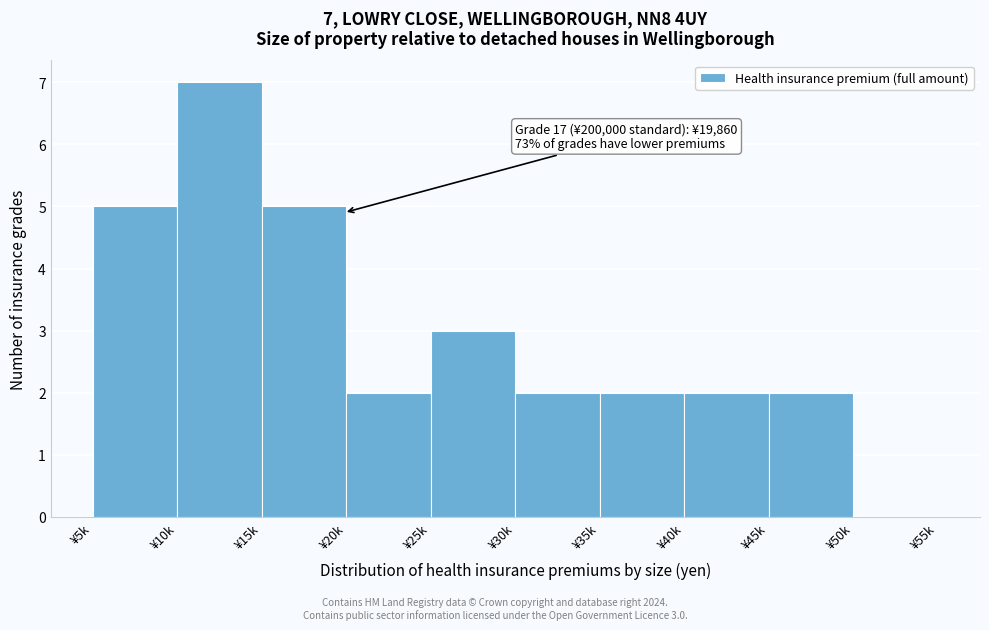

Reading left to right, transcribe all the data shown in this chart.

¥5k=5	¥10k=7	¥15k=5	¥20k=2	¥25k=3	¥30k=2	¥35k=2	¥40k=2	¥45k=2	¥50k=0